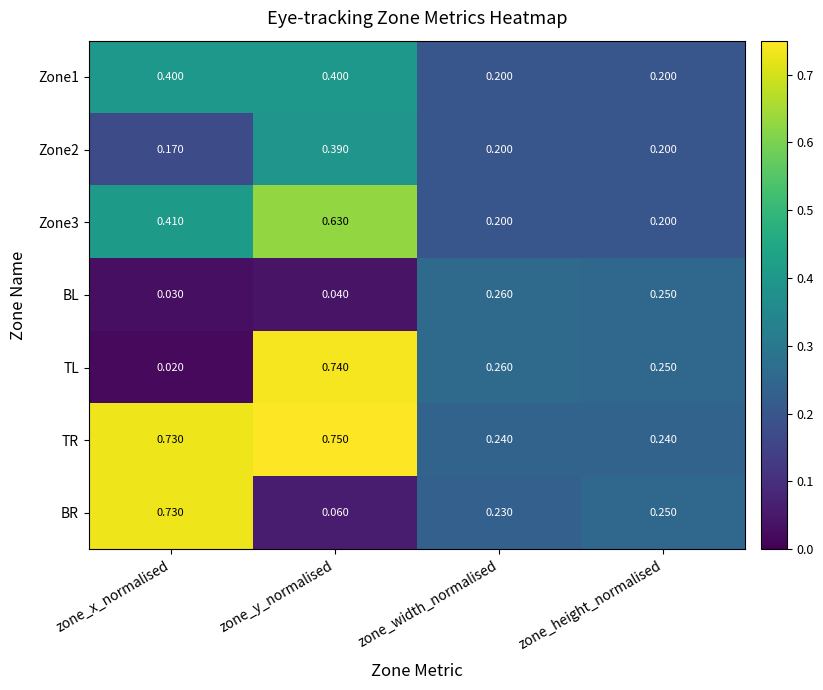

Which series has the largest range (max minus min)?

TL